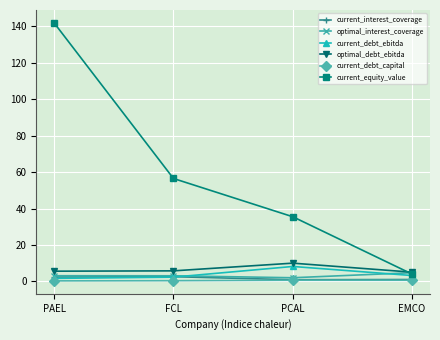

At how many categories does at least one series exceed 11?

3